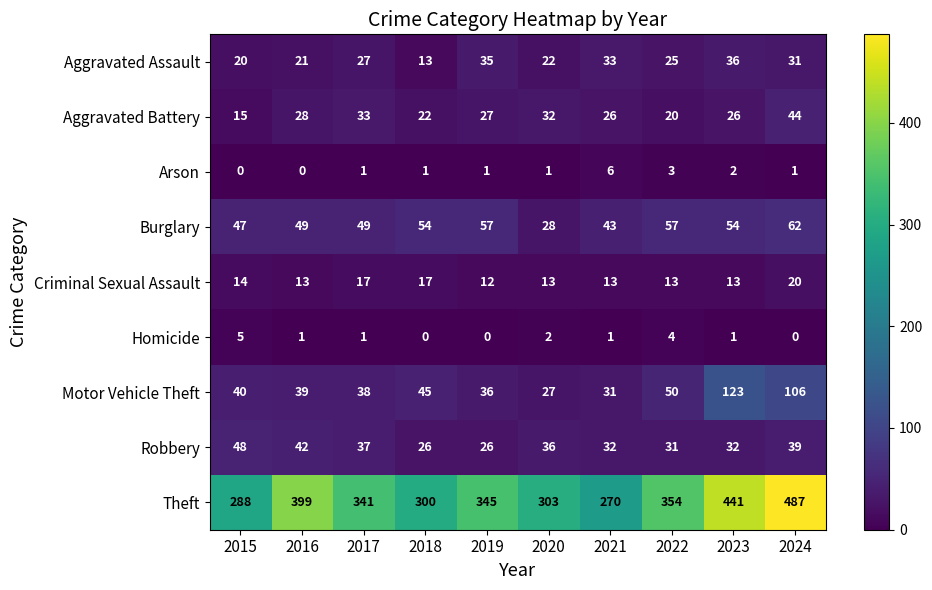

List the series in order of their peak value, highest first.

Theft, Motor Vehicle Theft, Burglary, Robbery, Aggravated Battery, Aggravated Assault, Criminal Sexual Assault, Arson, Homicide